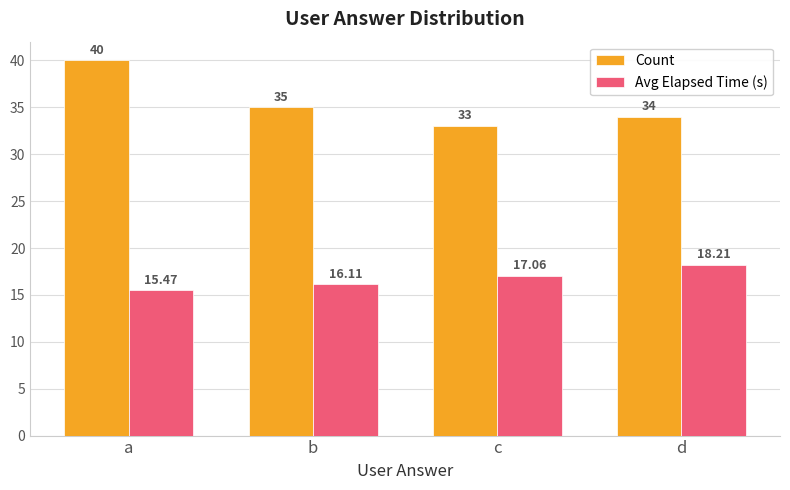

What is the difference between the highest and lowest values at c?

15.9